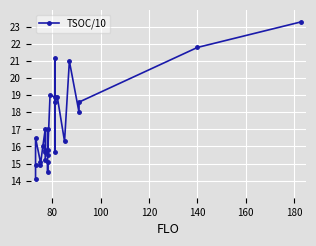

Does the chart display data point markers on the line(s)?

Yes